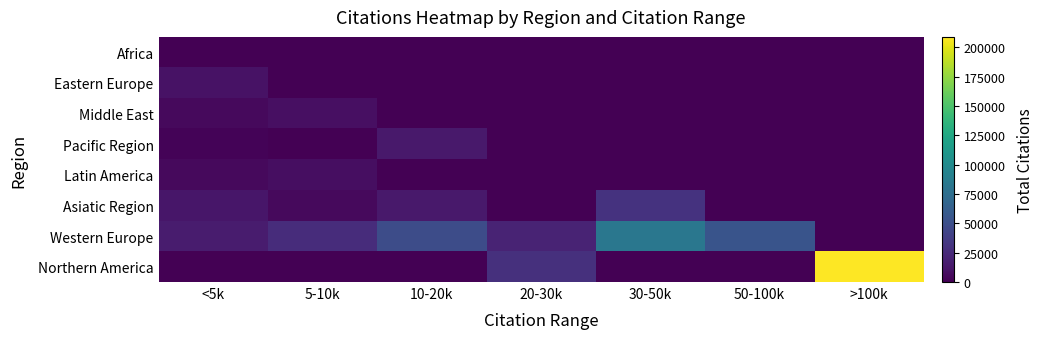

At which category does the chart reach its peak across all series?

>100k